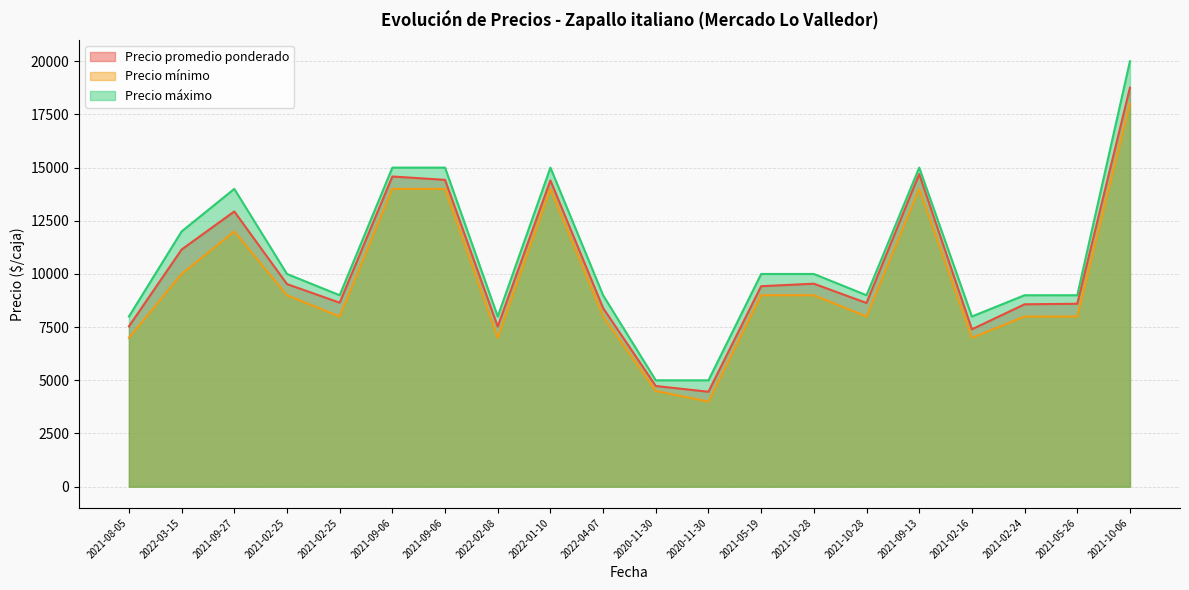

List the series in order of their overall mean, lowest first.

Precio mínimo, Precio promedio ponderado, Precio máximo